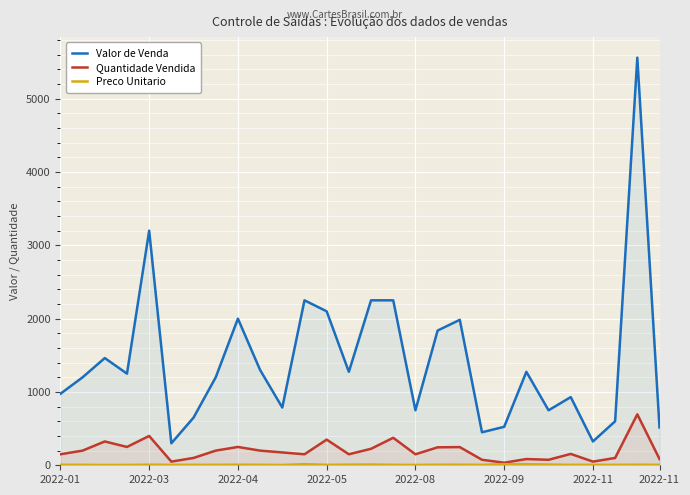

True or false: Quantidade Vendida and Valor de Venda cross at least once.

False